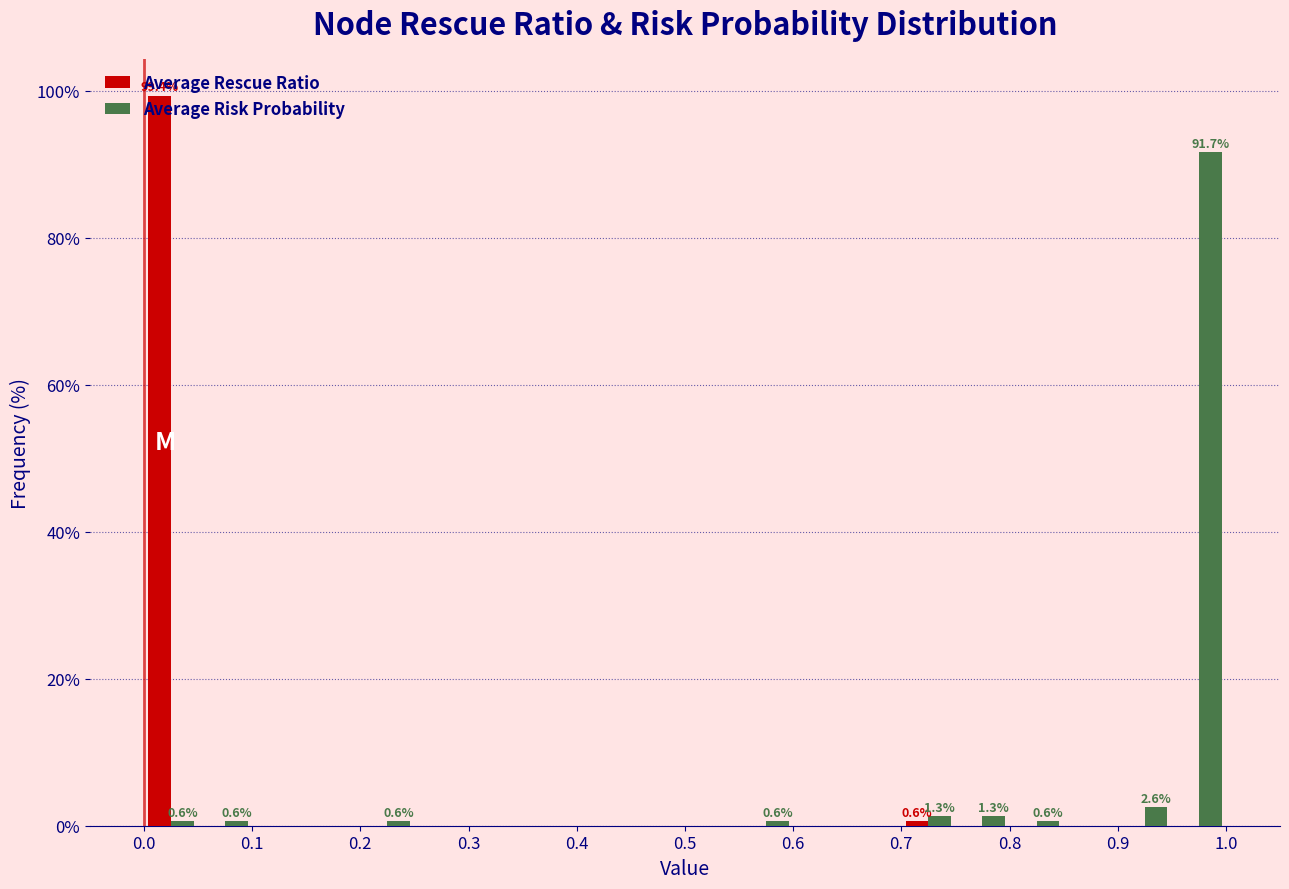

In the Average Risk Probability series, which range on the x-axis has the tallest bar?

0.95 to 1.00